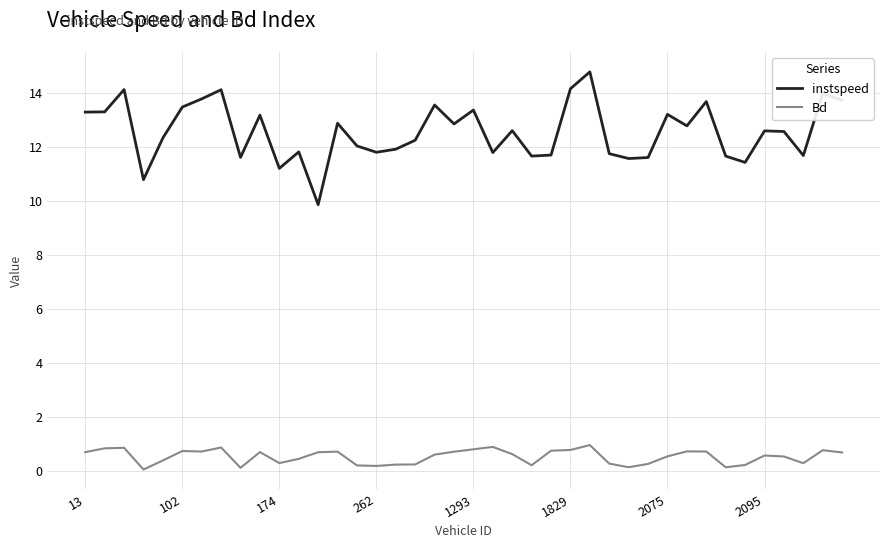

How many lines are shown in the chart?

2